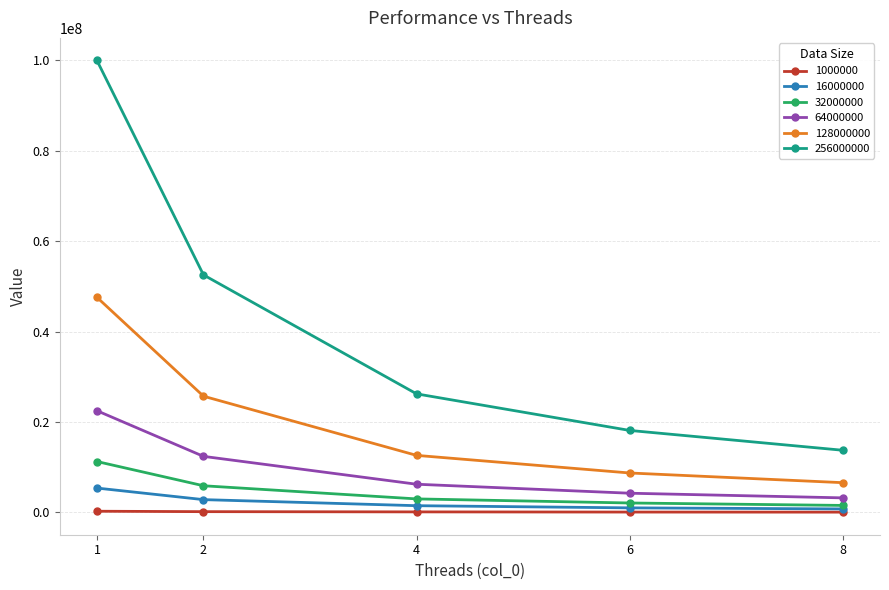

True or false: 256000000 and 128000000 cross at least once.

False